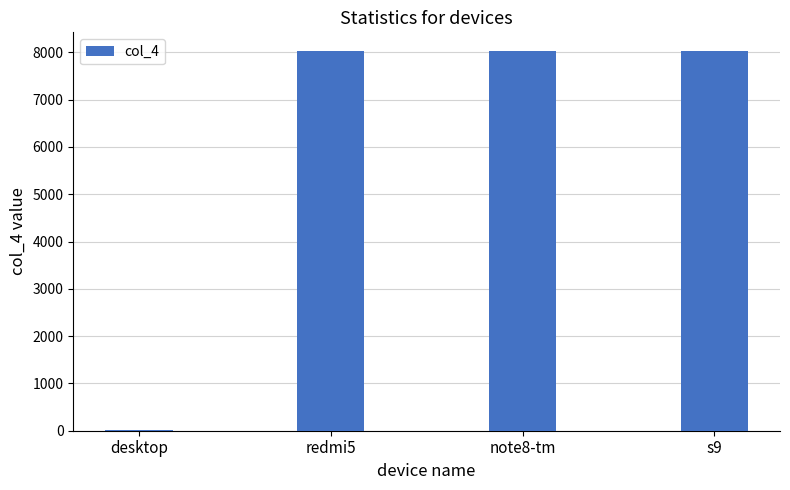

Read the value at s9, to the nearest 50.

8000